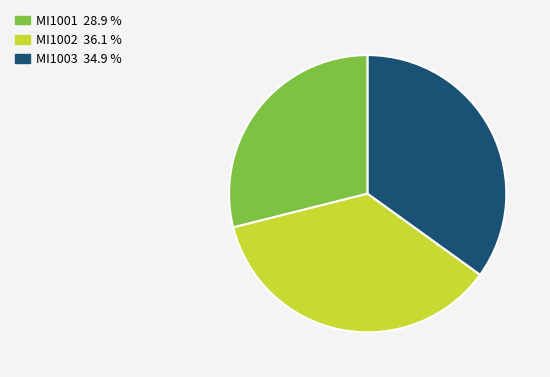

Between MI1003 and MI1002, which is larger?

MI1002